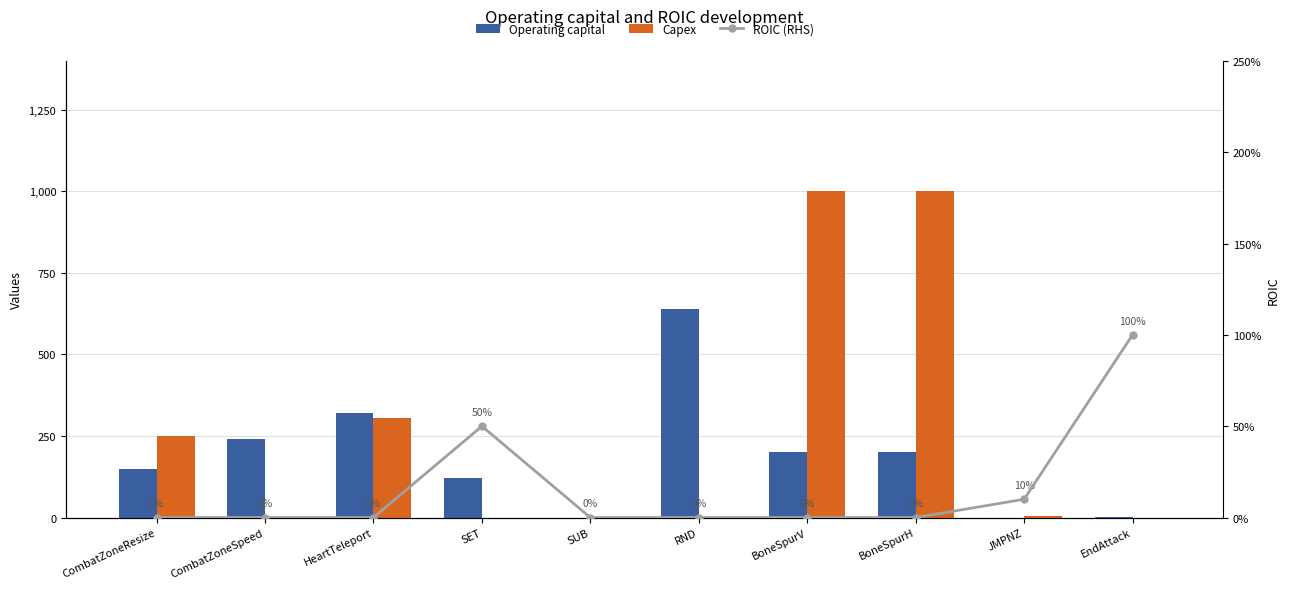

How many values in the Operating capital series are below 200?

5